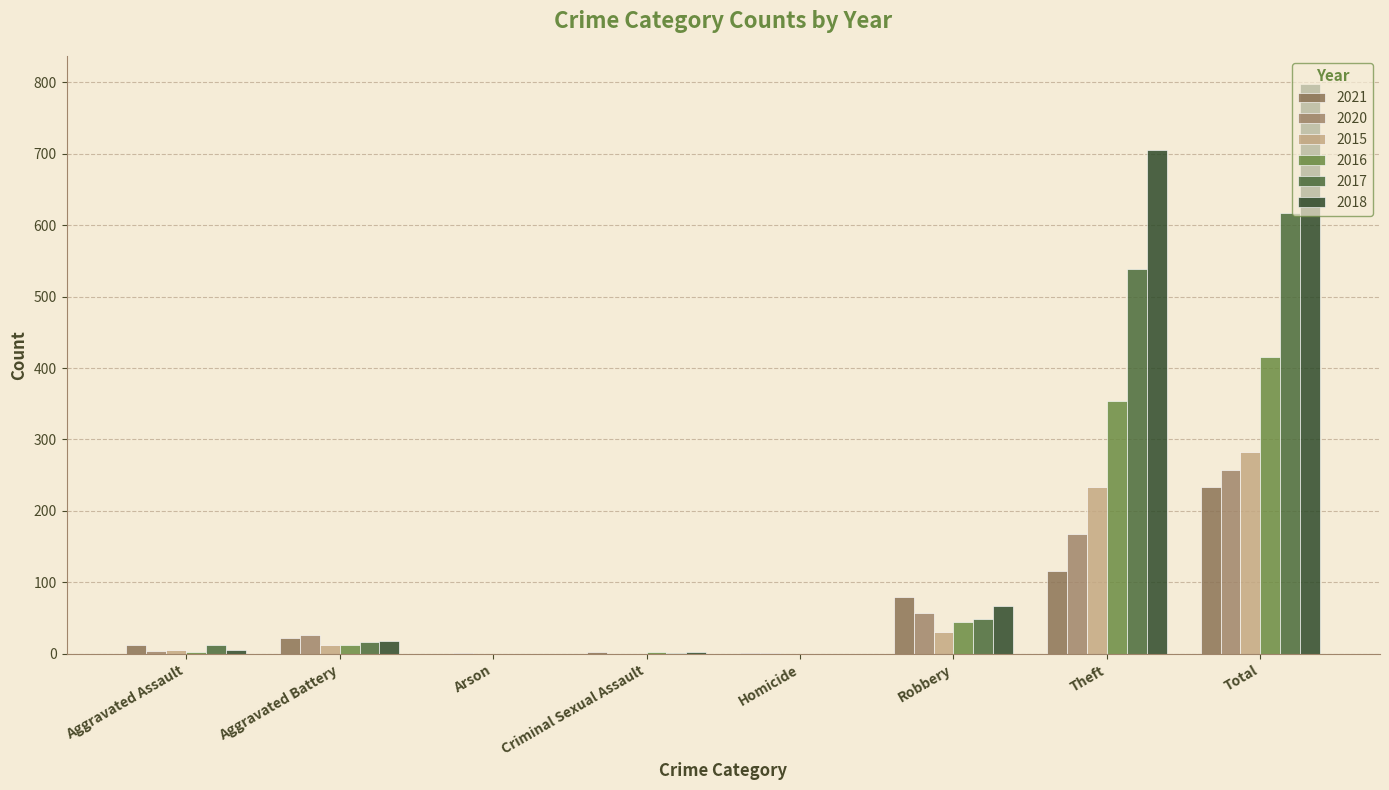

How many groups of bars are there?

8